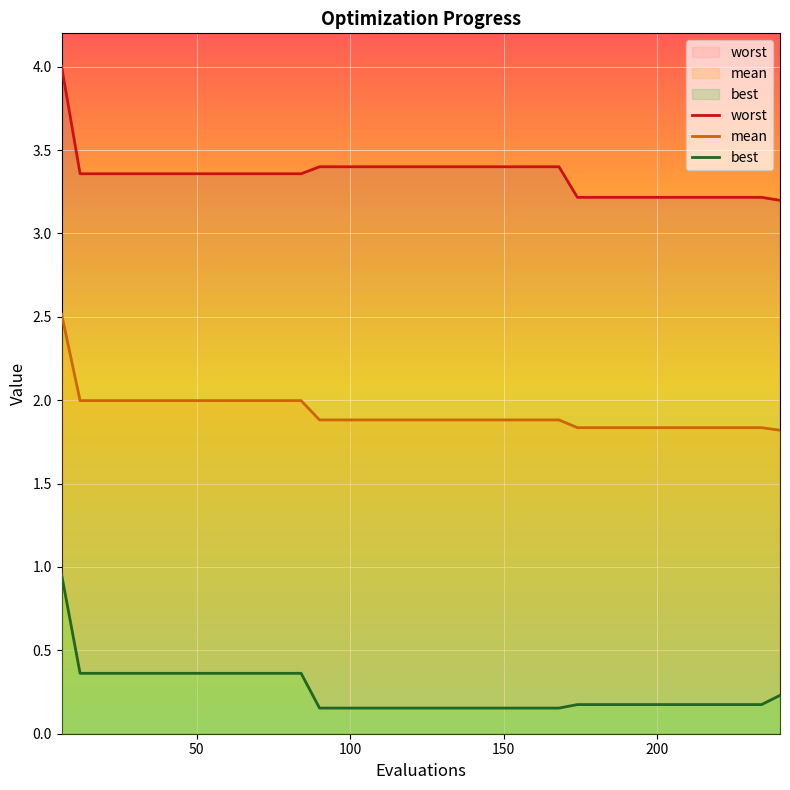

Reading right to left, transcribe all the data shown in this chart.

mean: 1.8	1.8	1.8	1.8	1.8	1.8	1.8	1.8	1.8	1.8	1.8	1.8	1.9	1.9	1.9	1.9	1.9	1.9	1.9	1.9	1.9	1.9	1.9	1.9	1.9	1.9	2.0	2.0	2.0	2.0	2.0	2.0	2.0	2.0	2.0	2.0	2.0	2.0	2.0	2.5
best: 0.2	0.2	0.2	0.2	0.2	0.2	0.2	0.2	0.2	0.2	0.2	0.2	0.2	0.2	0.2	0.2	0.2	0.2	0.2	0.2	0.2	0.2	0.2	0.2	0.2	0.2	0.4	0.4	0.4	0.4	0.4	0.4	0.4	0.4	0.4	0.4	0.4	0.4	0.4	1.0
worst: 3.2	3.2	3.2	3.2	3.2	3.2	3.2	3.2	3.2	3.2	3.2	3.2	3.4	3.4	3.4	3.4	3.4	3.4	3.4	3.4	3.4	3.4	3.4	3.4	3.4	3.4	3.4	3.4	3.4	3.4	3.4	3.4	3.4	3.4	3.4	3.4	3.4	3.4	3.4	4.0